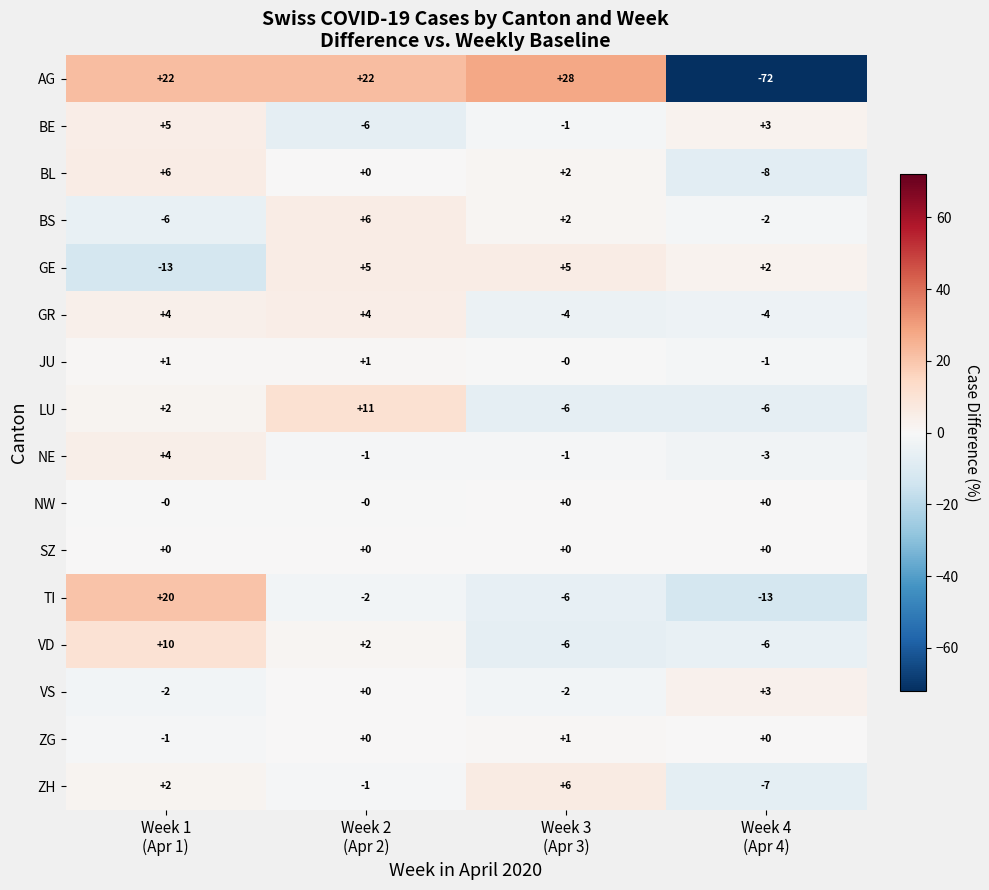

Which series has the largest range (max minus min)?

AG